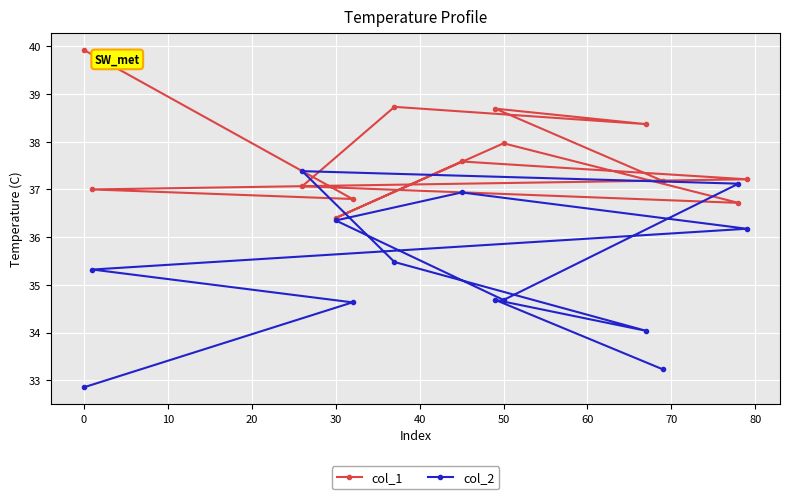

The value of col_2 at 50 is 34.7. True or false?

True